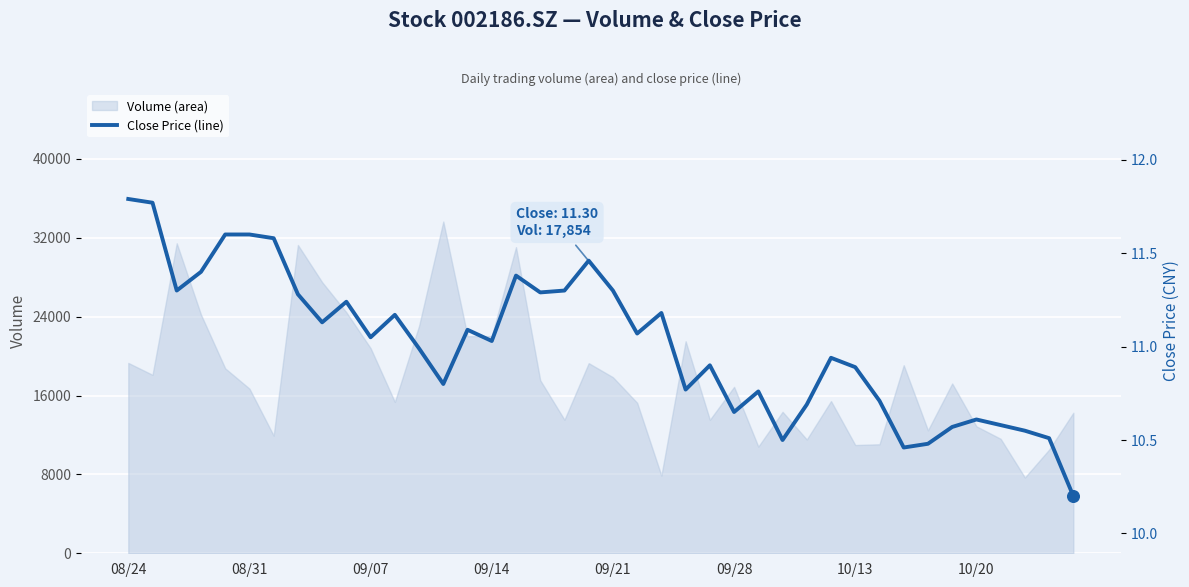

Approximately how many times larger is the value at 28 compared to 17?

0.9